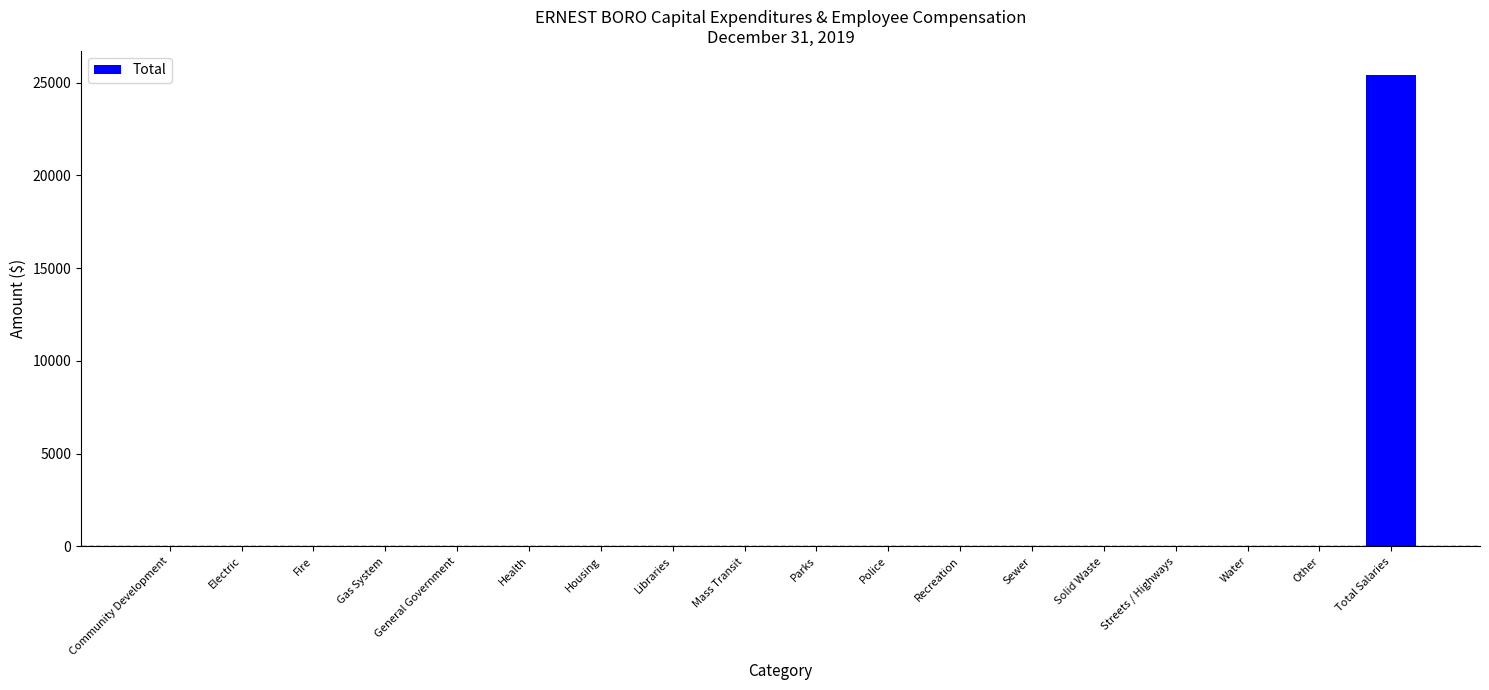

Is it true that the value at Electric is -11795?

False